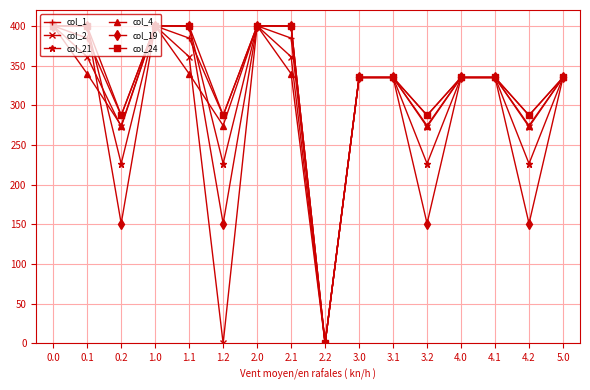

True or false: col_24 has more than 2 points higher than both neighbors.

True